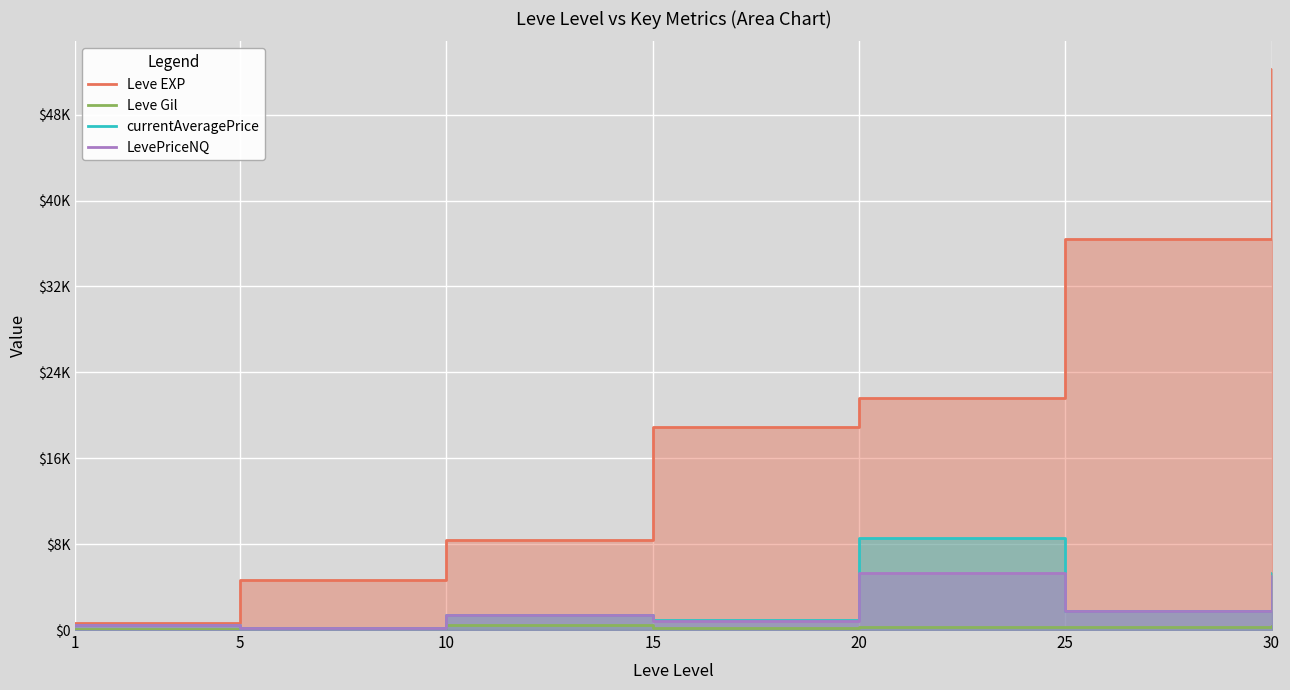

What are all the series names shown in the legend?

Leve EXP, Leve Gil, currentAveragePrice, LevePriceNQ